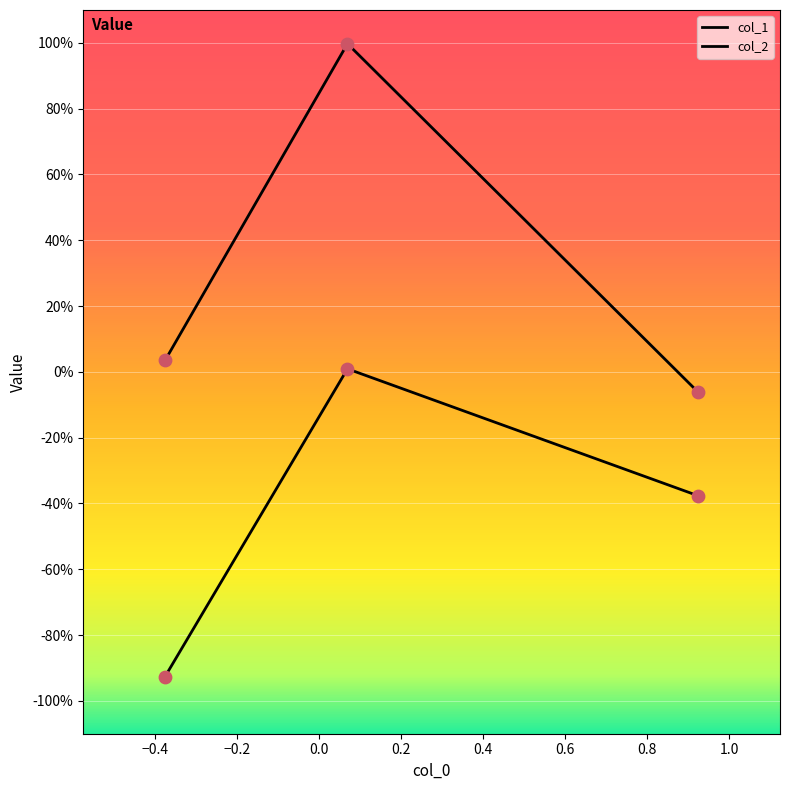

At how many categories does at least one series exceed 0?

2